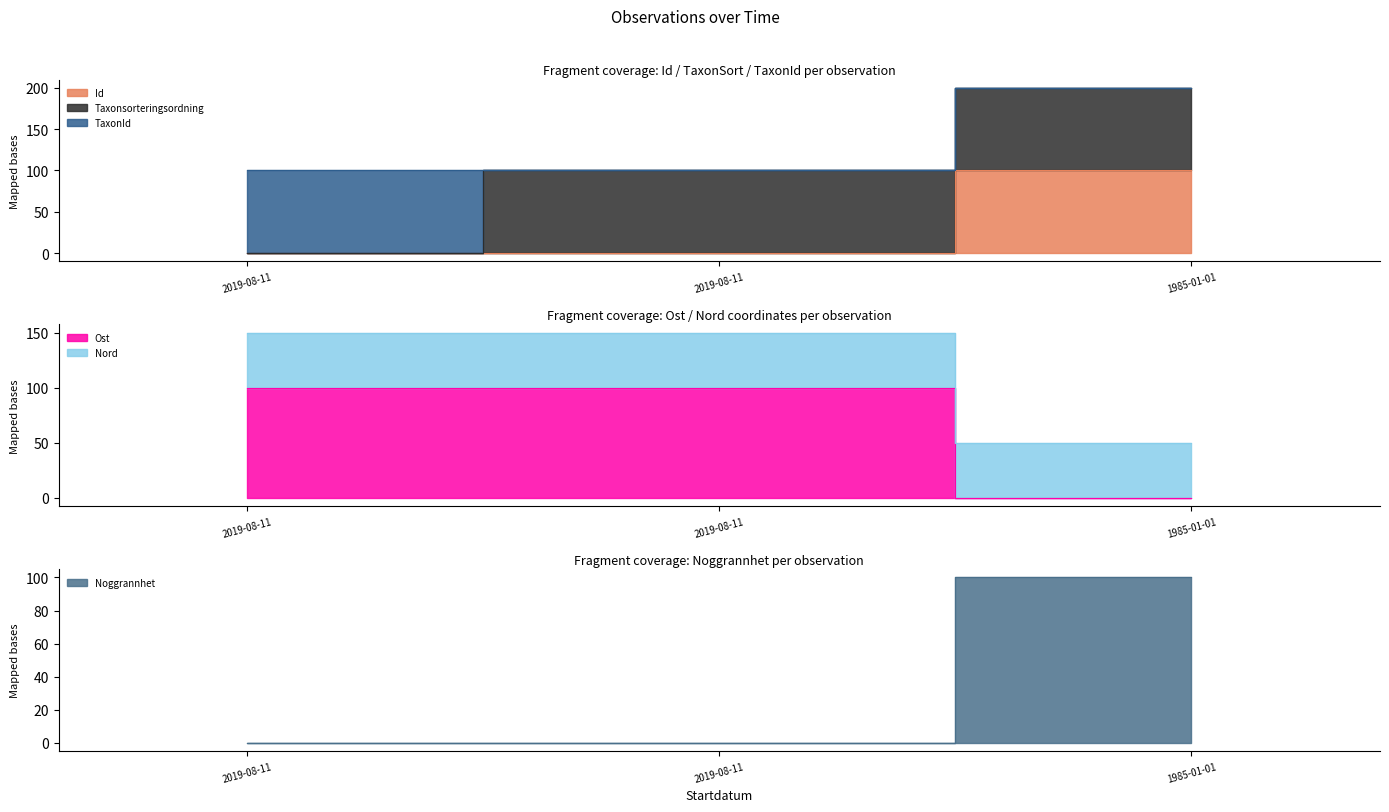

The Id series shows 0.0 at 2019-08-11. True or false?

False